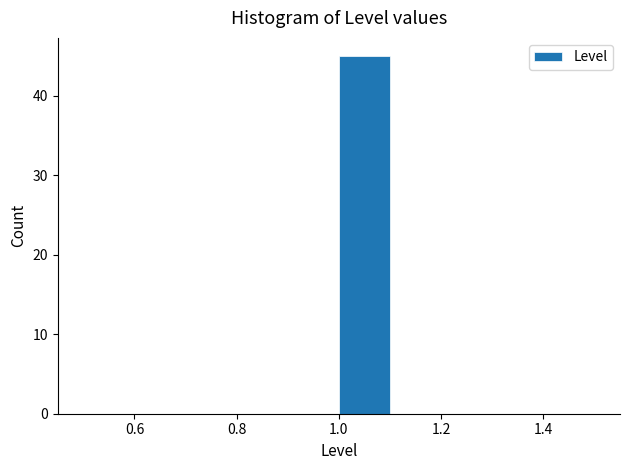

What is the height of the bar covering 1.0 to 1.1 on the x-axis? The values are not printed on the chart, so give them approximately, as read against the axis.

45